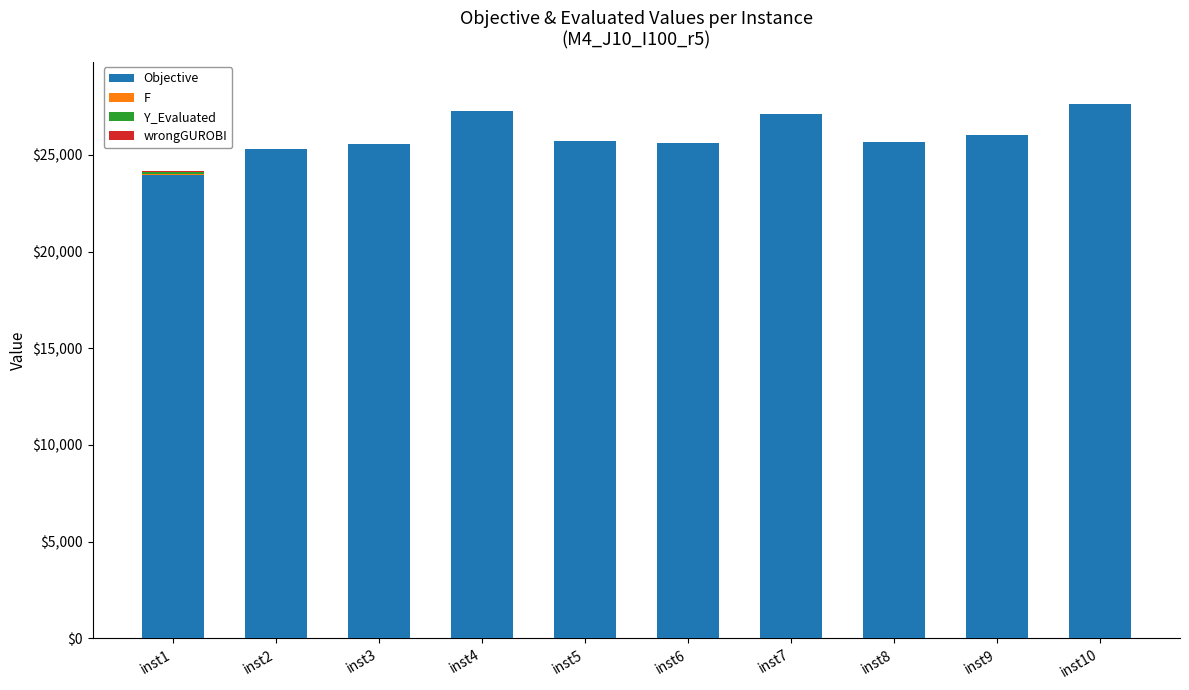

What is the sum of all Objective values?

259938.2